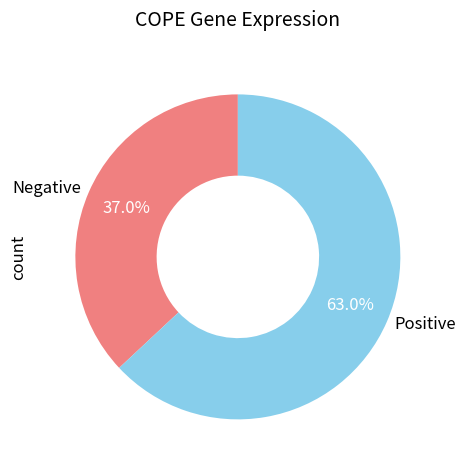

Is there a majority slice in this chart?

Yes